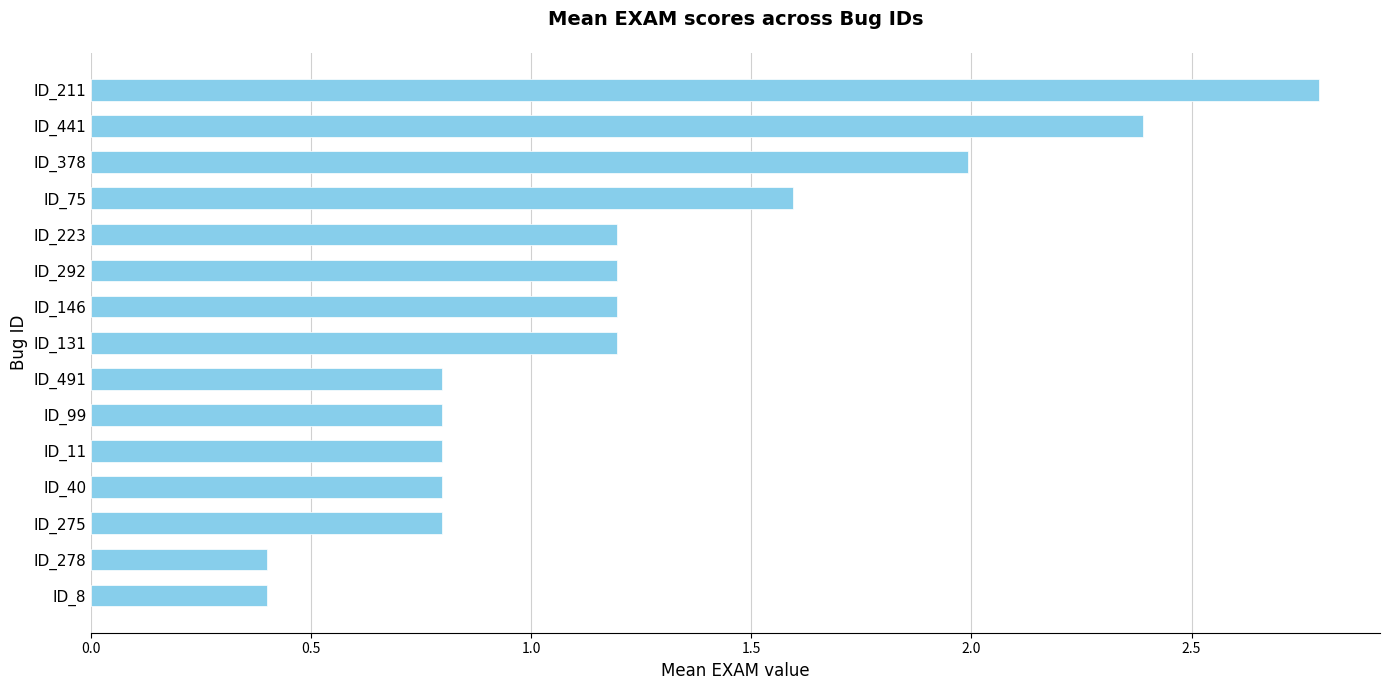

What is the average value?

1.2